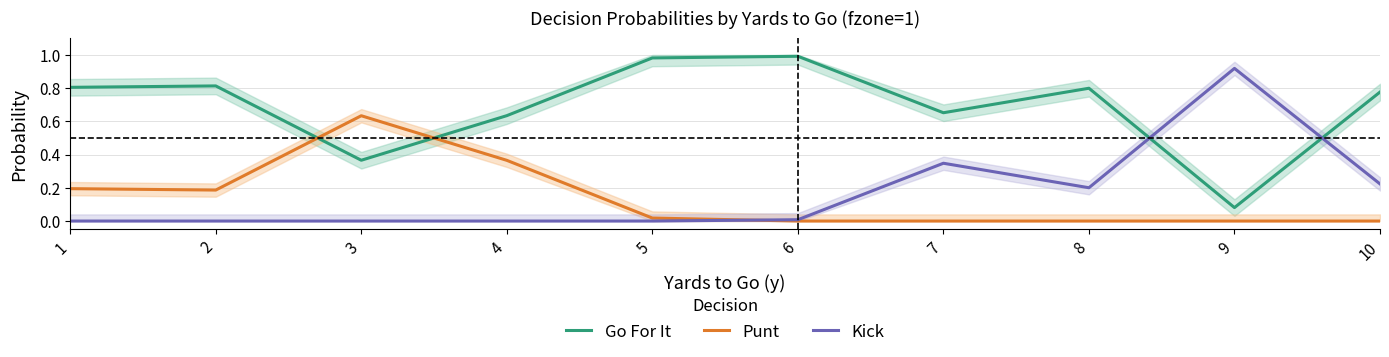

Which category has the lowest value in the Punt series?

6